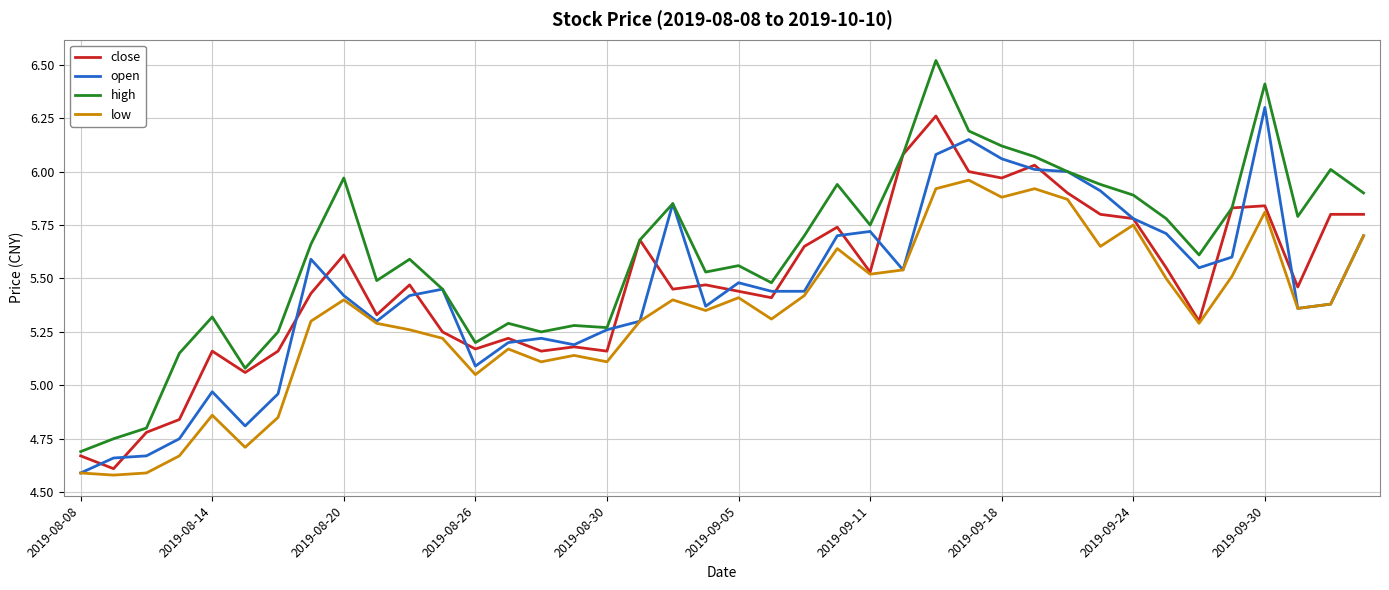

True or false: high and low intersect in this chart.

False